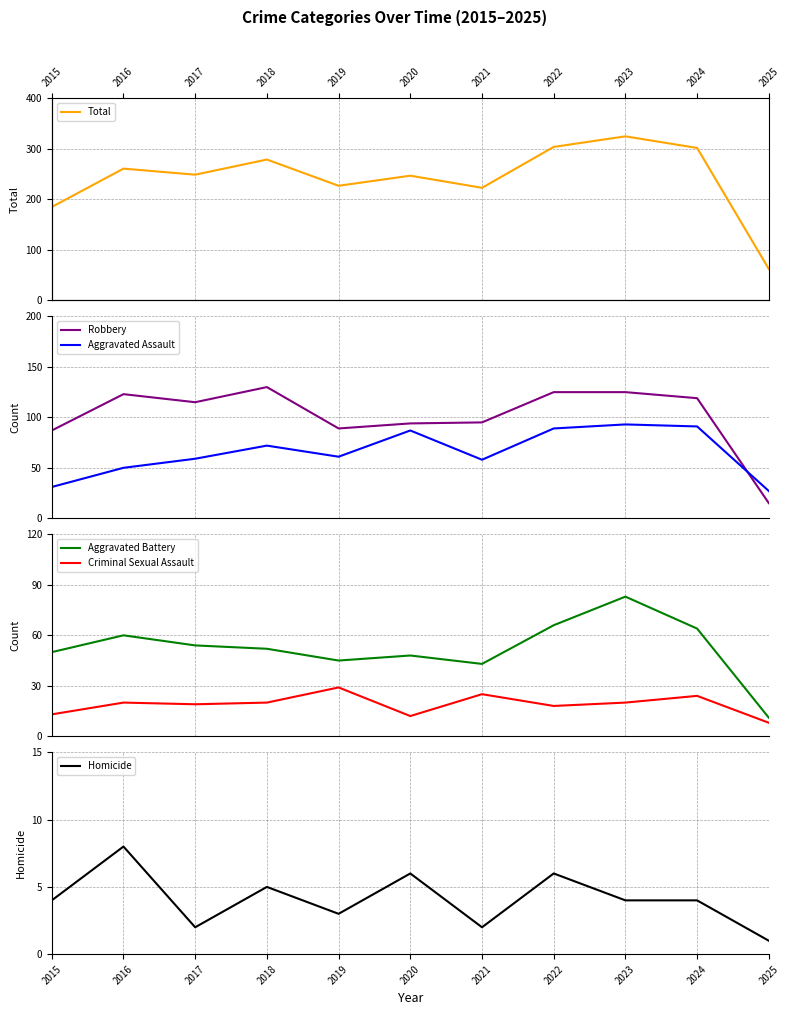

Rank the series at 2019 from highest to lowest value.

Total, Robbery, Aggravated Assault, Aggravated Battery, Criminal Sexual Assault, Homicide